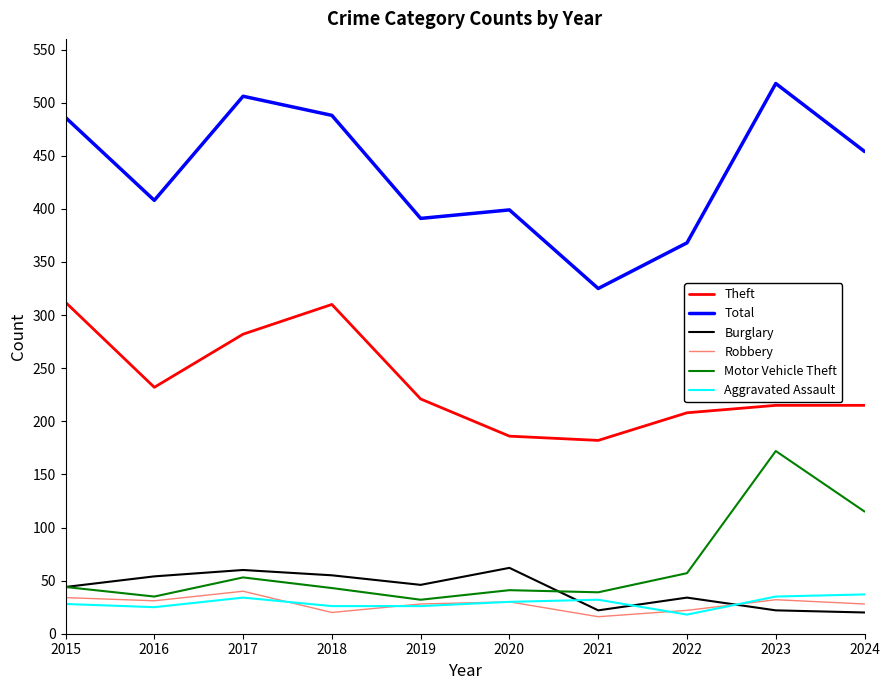

How many categories are shown in the chart?

10